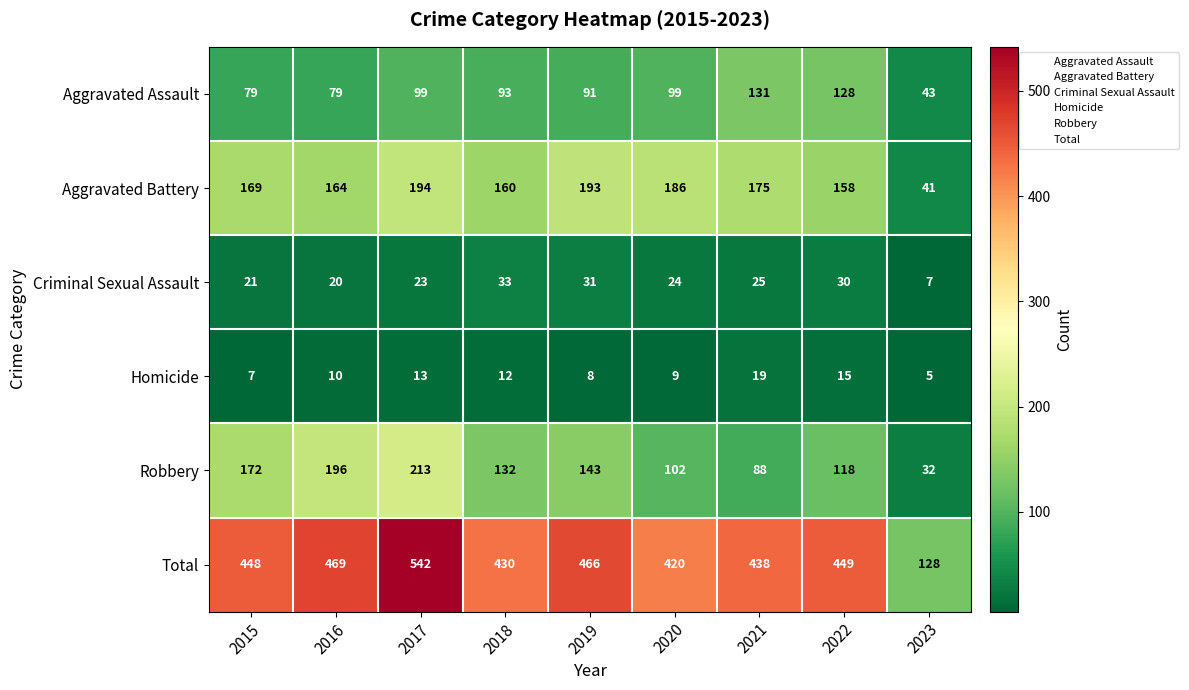

At 2020, list the series in order from smallest to largest.

Homicide, Criminal Sexual Assault, Aggravated Assault, Robbery, Aggravated Battery, Total